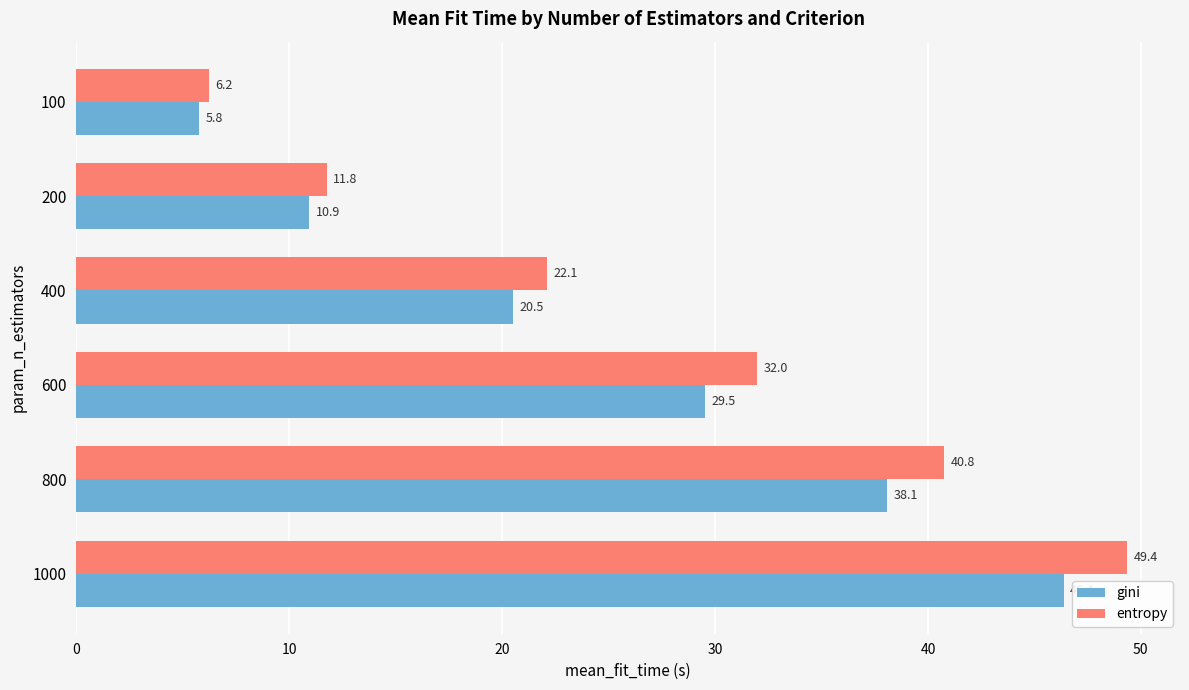

What is the average value of the gini series?

25.2